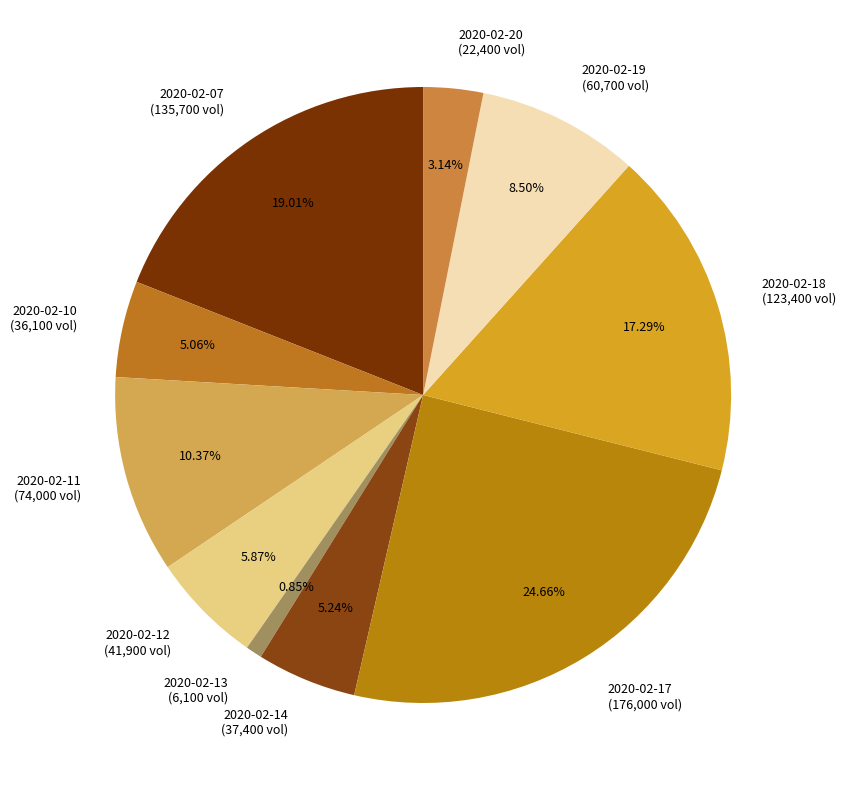

Does 2020-02-10 (36,100 vol) account for over 50% of the chart?

No